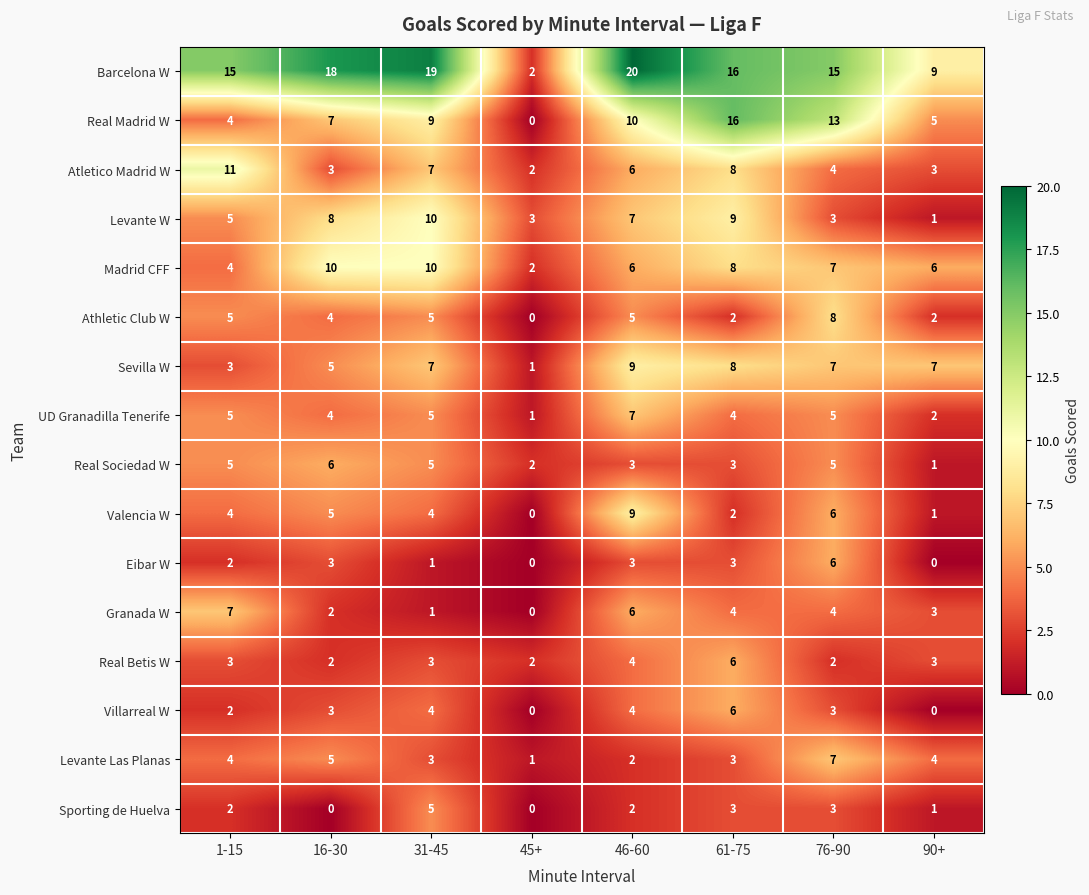

What is the difference between the Sevilla W values at 46-60 and 1-15?

6